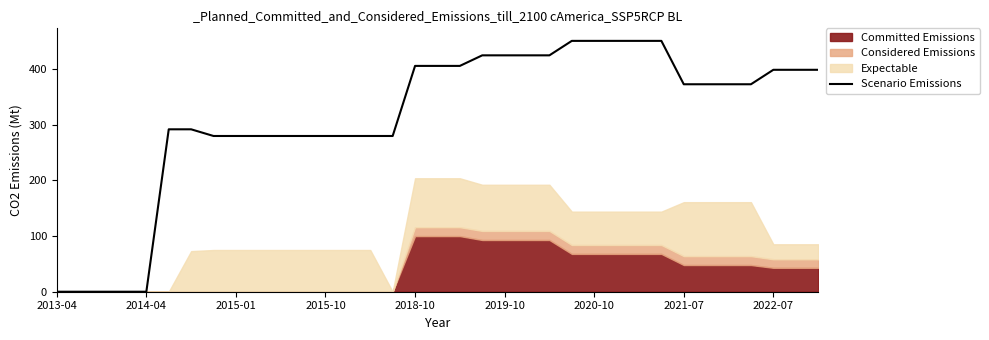

Reading right to left, extract all data points from this chart.

399	399	399	373	373	373	373	451	451	451	451	451	425	425	425	425	406	406	406	280	280	280	280	280	280	280	280	280	292	292	0	0	0	0	0